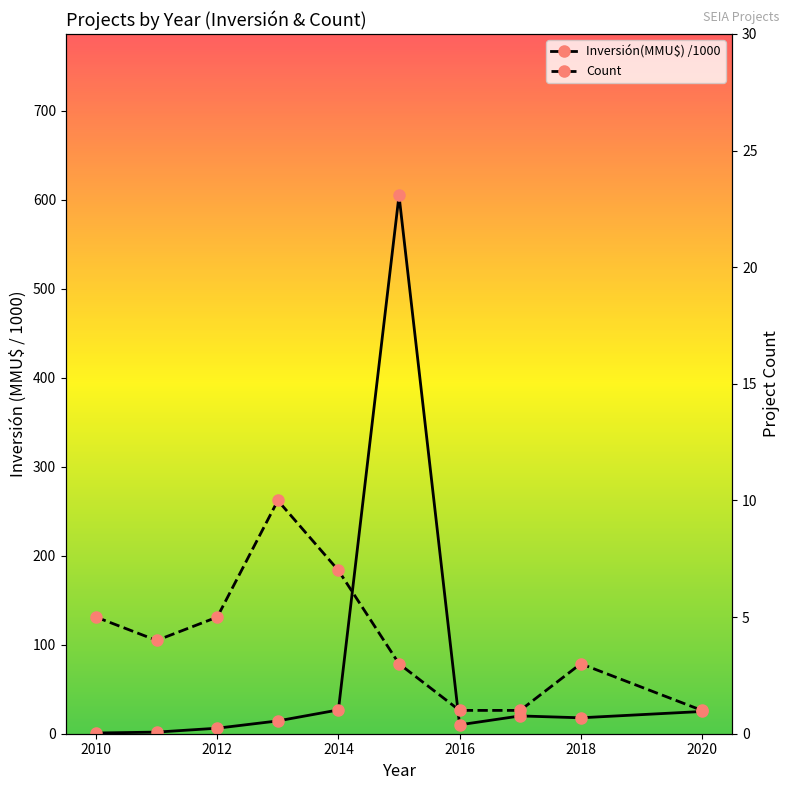

How many times do Inversión(MMU$) /1000 and Count cross each other?

1